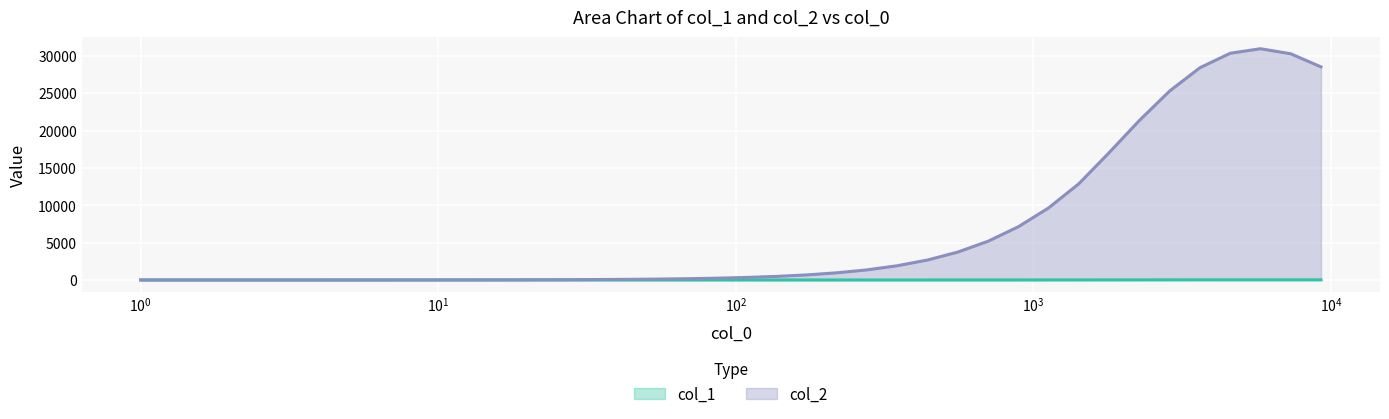

How many interior local peaks does the col_2 series have?

1